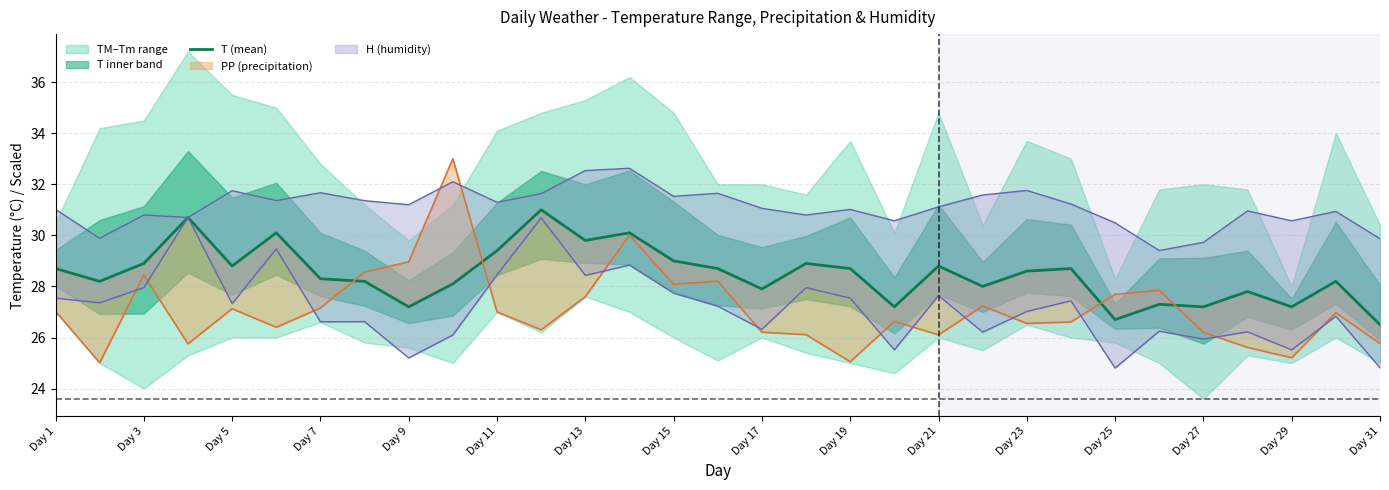

What position from the left is Day 1?

1